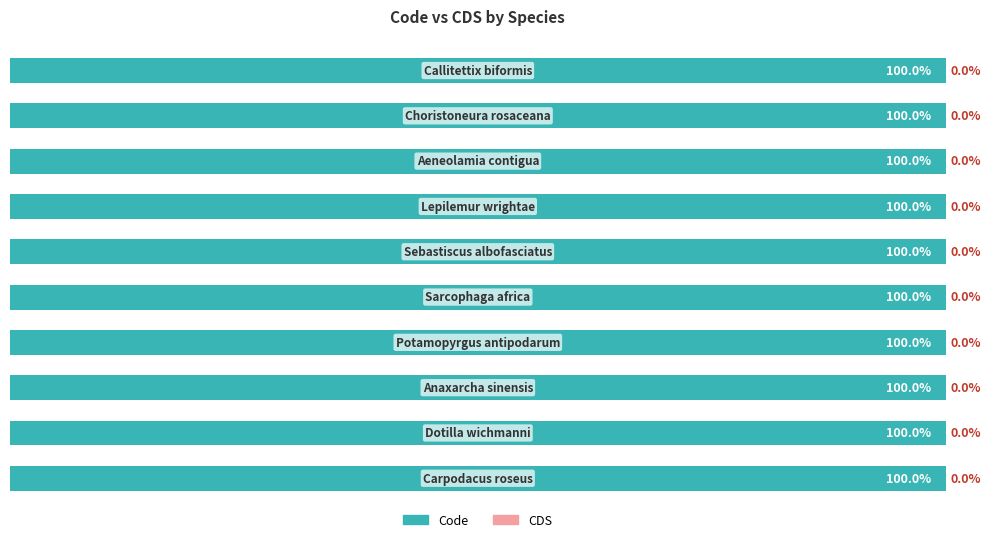

At Choristoneura rosaceana, list the series in order from smallest to largest.

CDS, Code